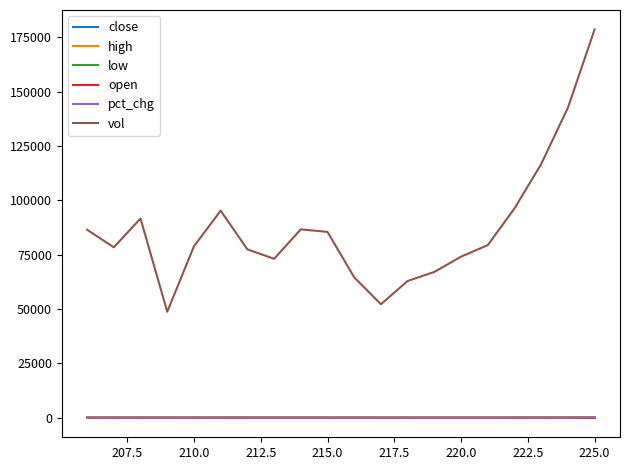

What position from the right is 212.5?

17